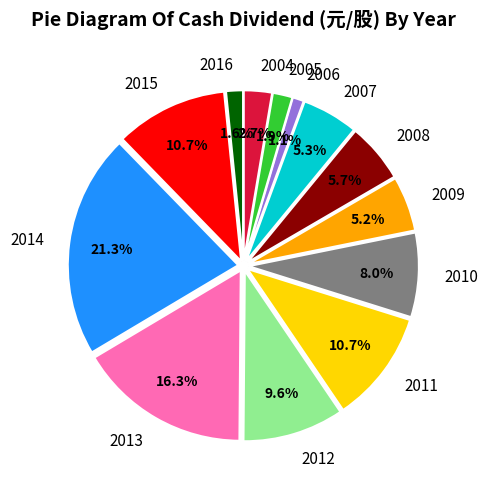

Is there a majority slice in this chart?

No